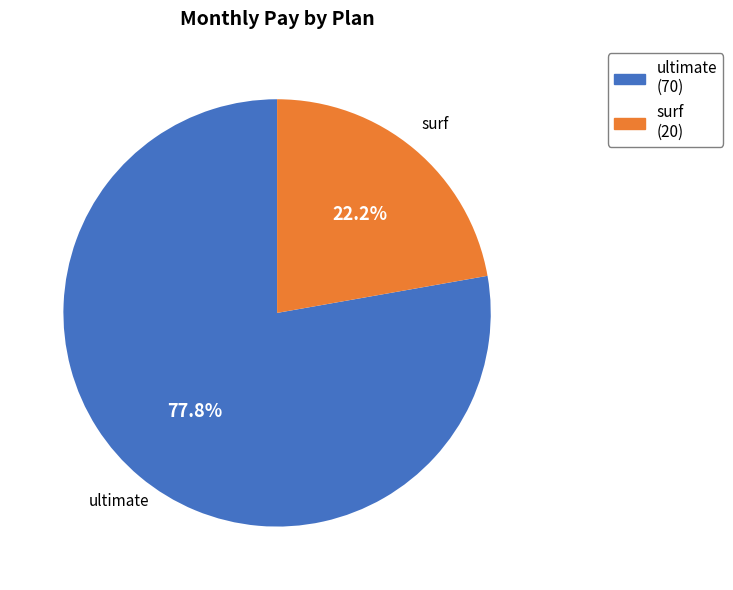

True or false: ultimate accounts for 78% of the total.

True